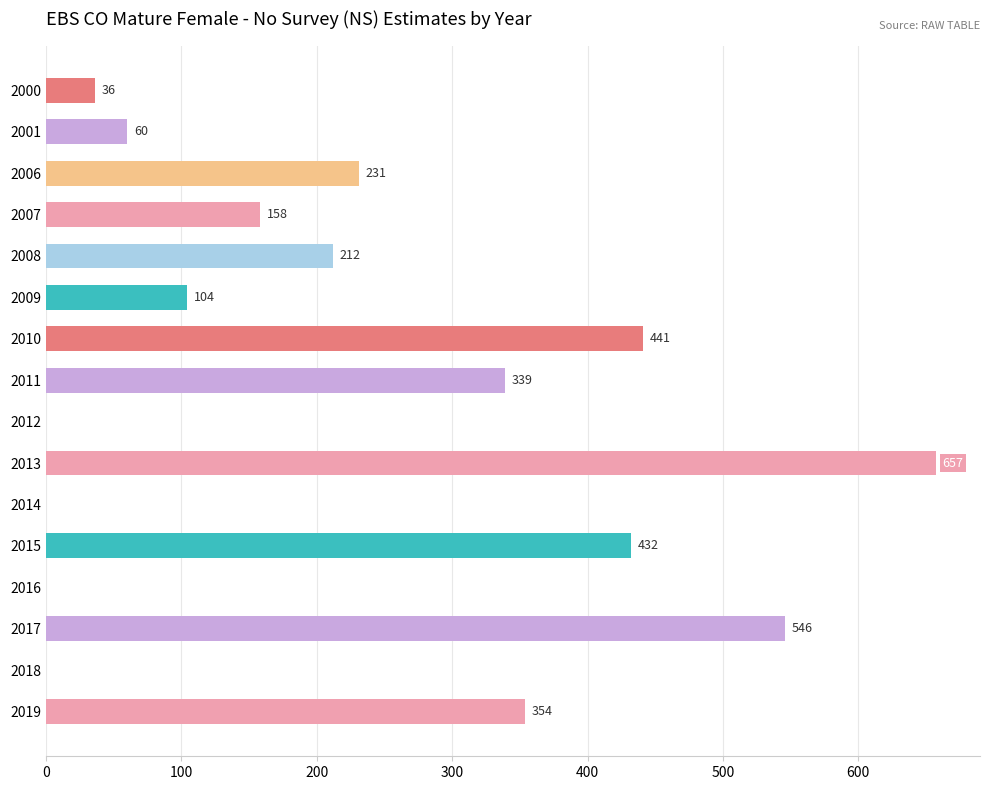

Which has a higher value, 2010 or 2016?

2010